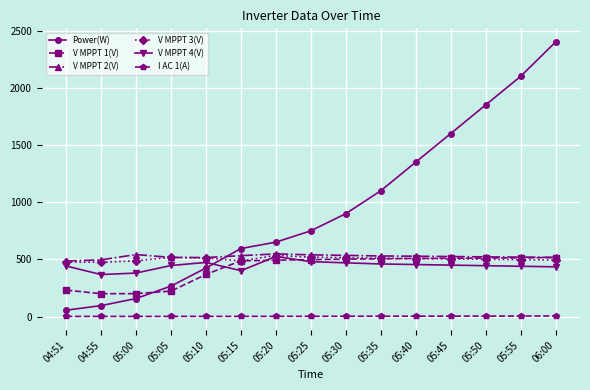

Which category has the highest value in the Power(W) series?

06:00